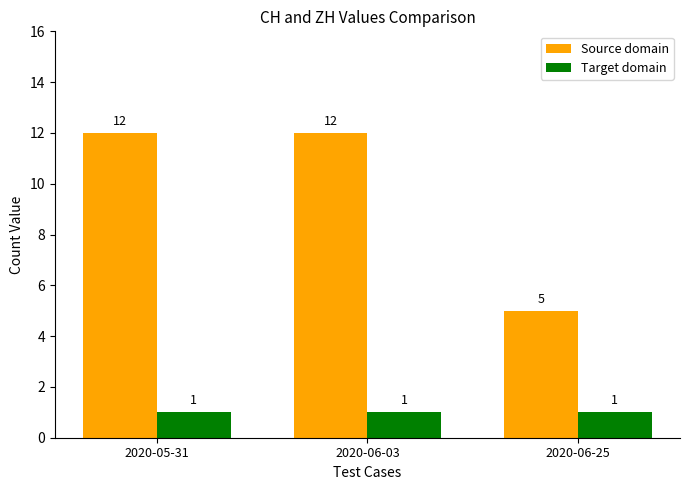

What is the maximum value for Source domain?

12